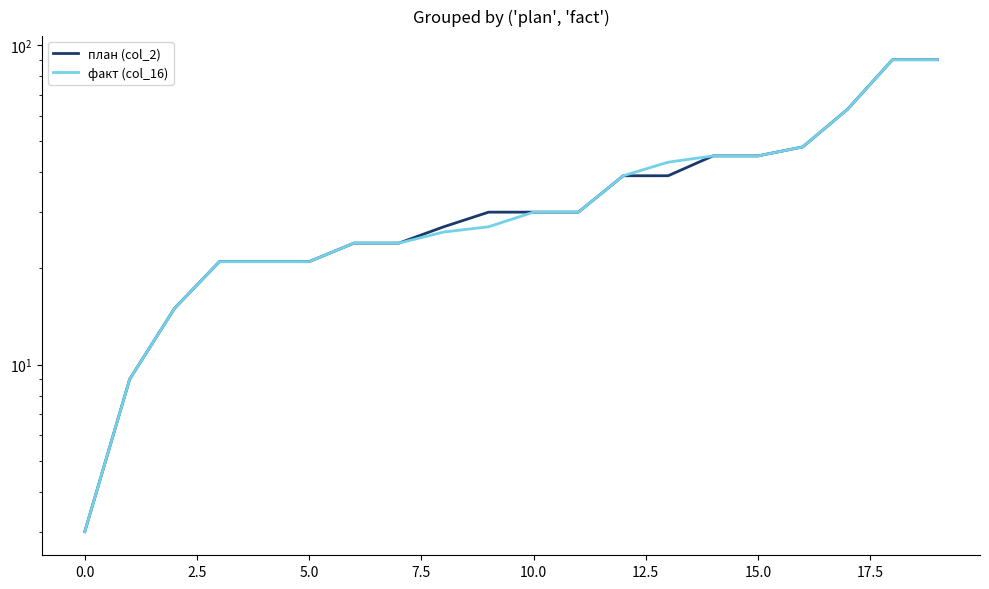

The value of факт (col_16) at 12.5 is 16.7. True or false?

False